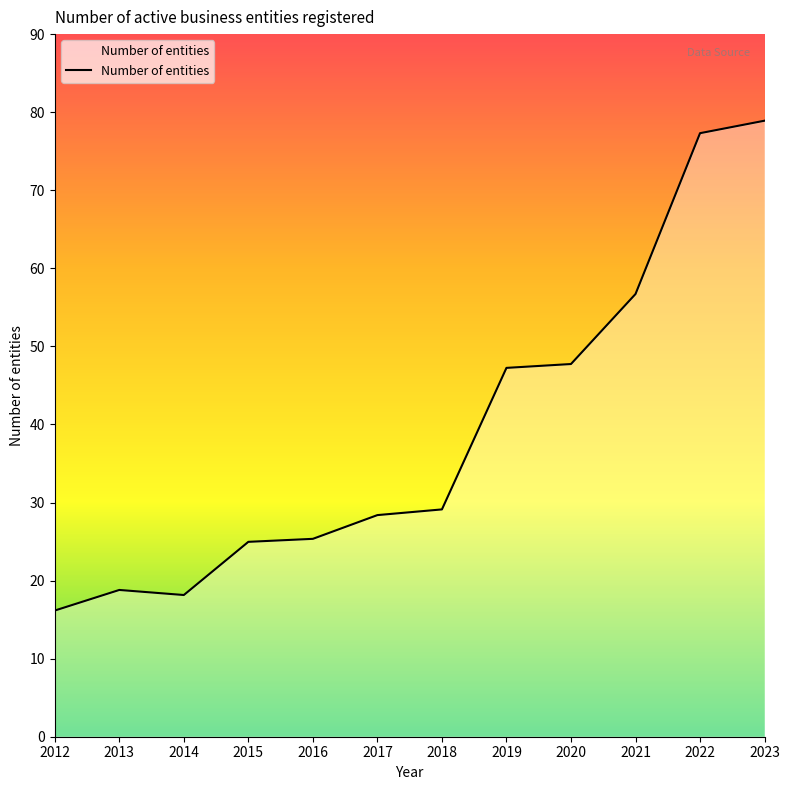

What is the greatest value displayed?

78.9